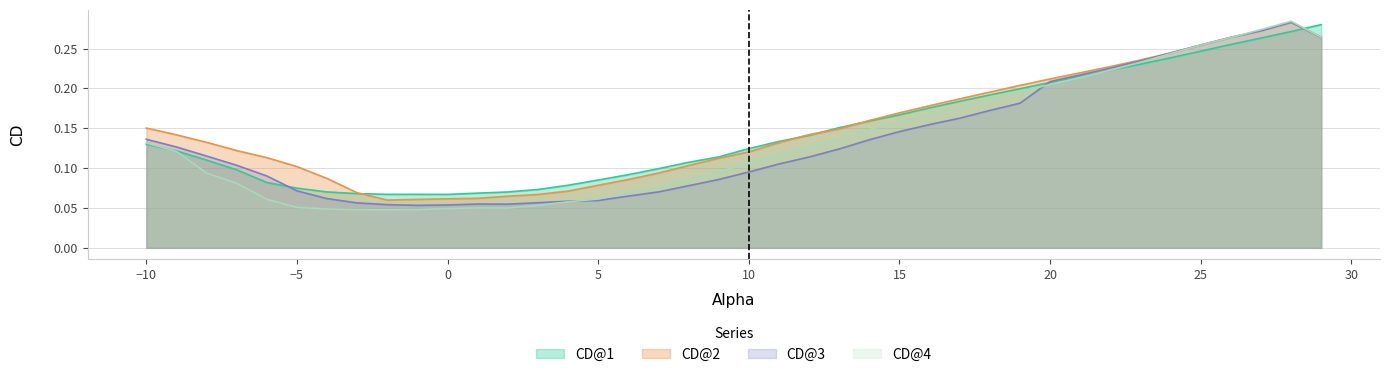

How many intersections are there between CD@3 and CD@1?

3